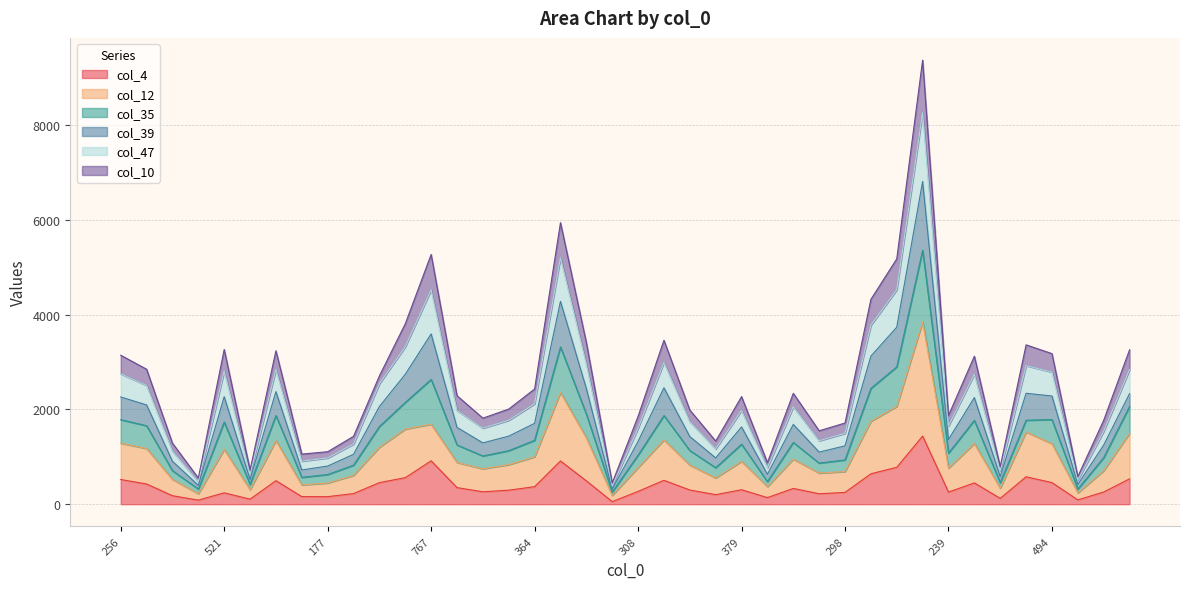

At which category is the sum across all series the highest?

1172